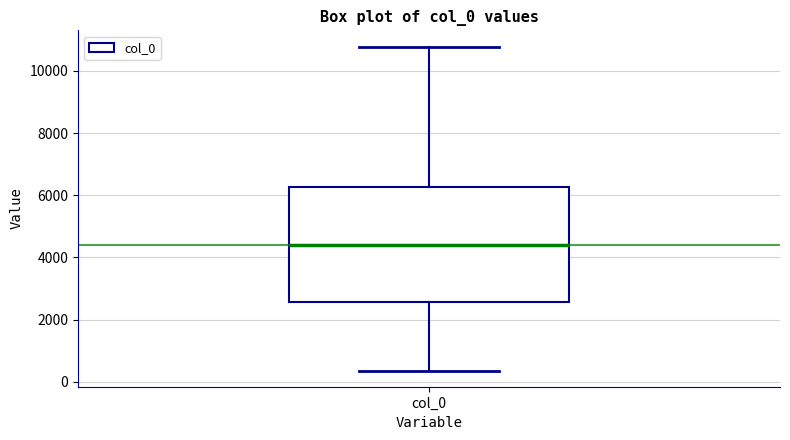

Transcribe this box plot: give where the median line is, the range the box spans, and where the two whiskers end, as read against the y-axis. The values are not printed on the chart, so give them approximately, as read against the axis.

median 4400, box 2600 to 6200, whiskers 400 to 10800